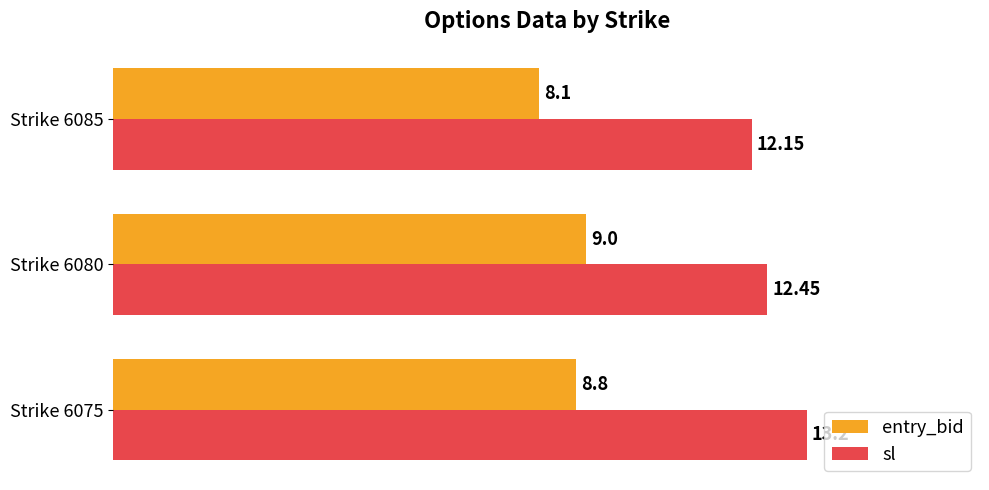

Rank the categories by sl value from lowest to highest.

Strike 6085, Strike 6080, Strike 6075